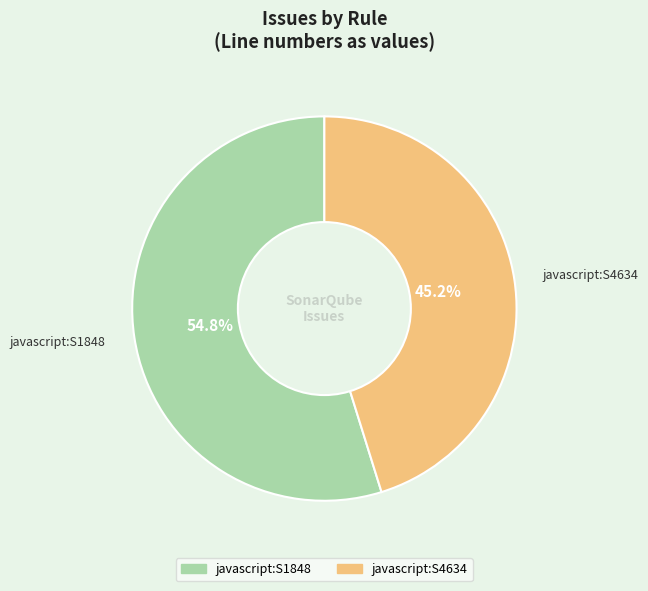

Does any single category account for the majority?

Yes